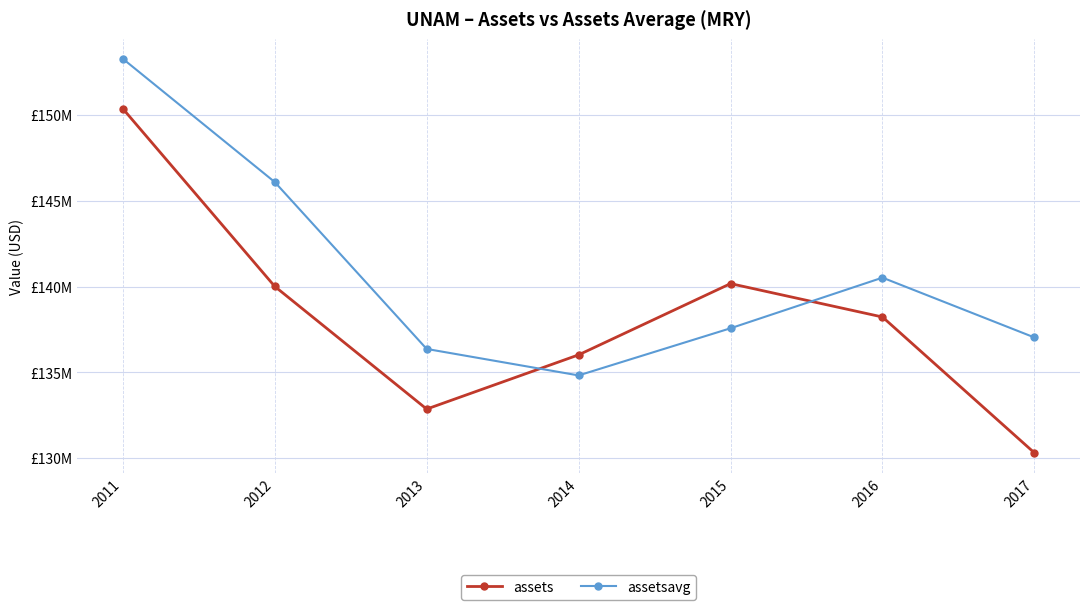

What is the difference between the maximum and second lowest values in the assets series?

17521857